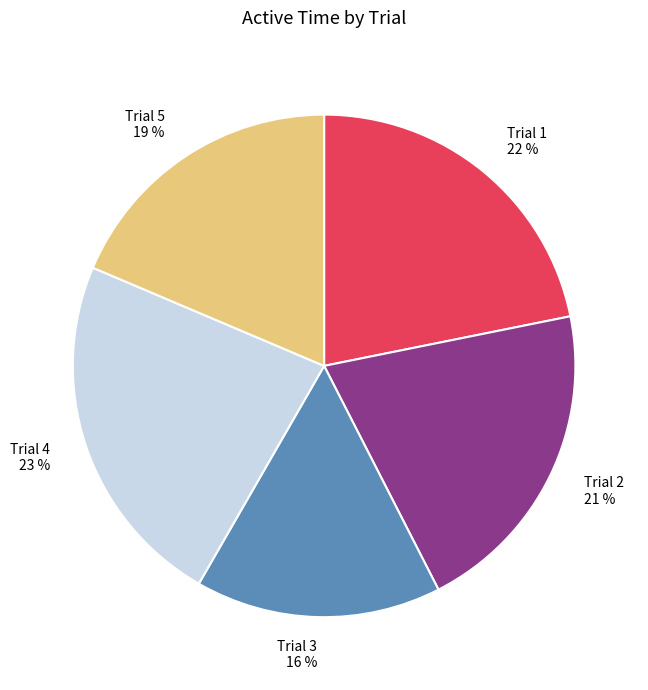

To the nearest percent, what is the difference between the Trial 1 and Trial 2 slice percentages?

1%